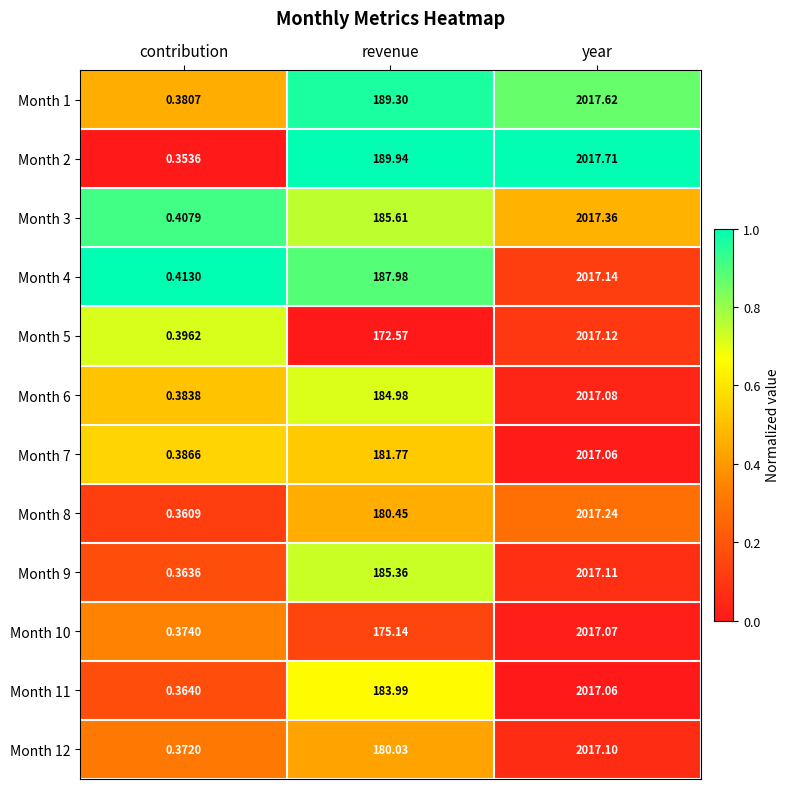

Is the value of Month 7 at revenue greater than the value of Month 3 at year?

No